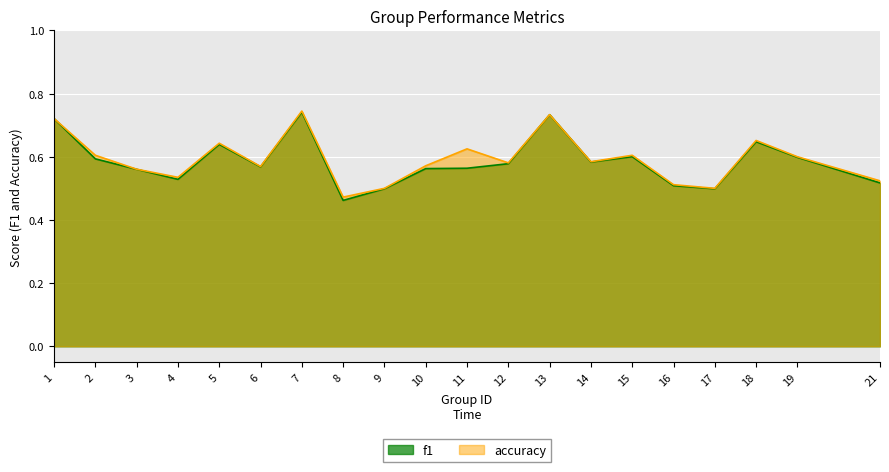

True or false: accuracy has more than 2 interior local peaks.

True